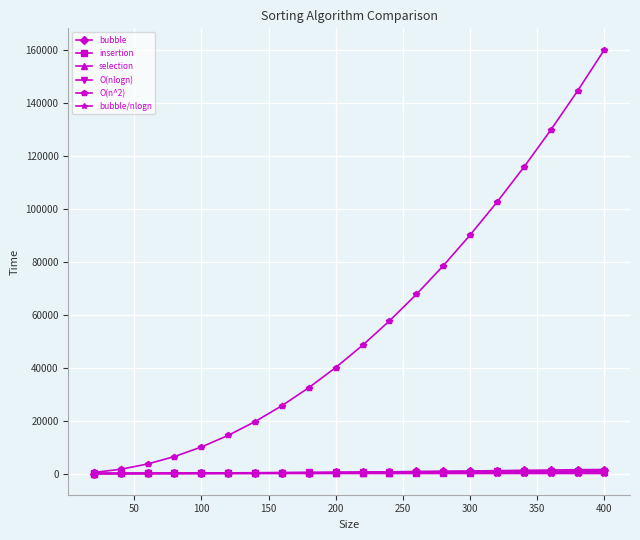

True or false: insertion has more than 0 points higher than both neighbors.

True